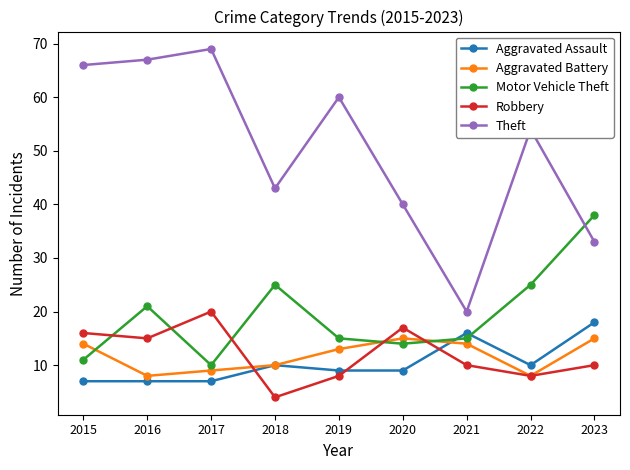

Between which two adjacent categories do Aggravated Assault and Robbery first intersect?

2017 and 2018